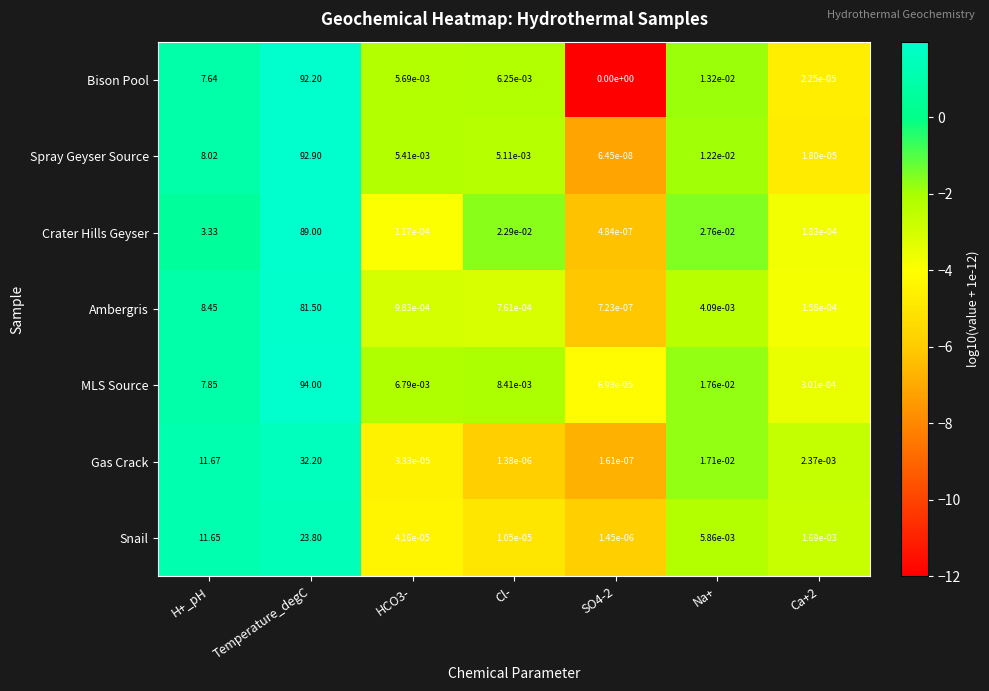

At which category is the sum across all series the highest?

Temperature_degC